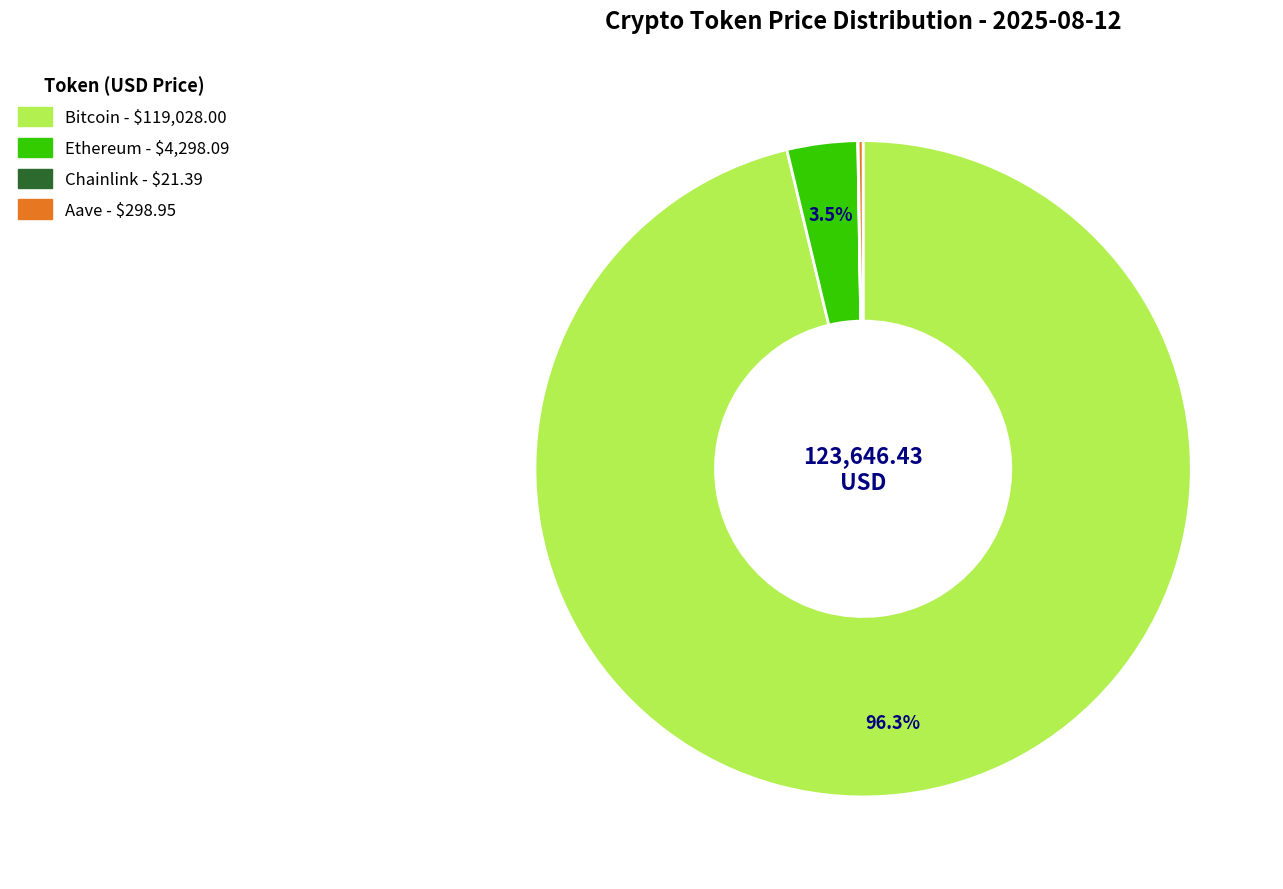

Which category has the biggest portion of the pie?

Bitcoin